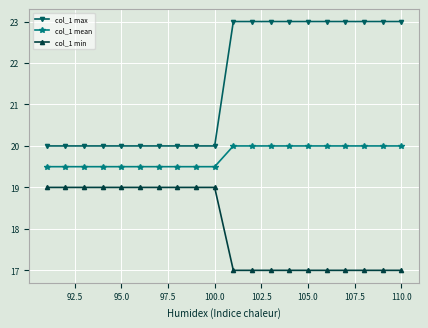

List the series in order of their overall mean, highest first.

col_1 max, col_1 mean, col_1 min